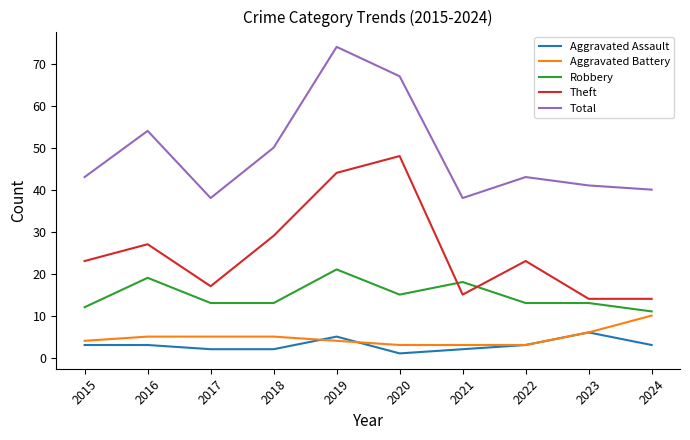

Reading right to left, transcribe all the data shown in this chart.

Aggravated Assault: 3	6	3	2	1	5	2	2	3	3
Aggravated Battery: 10	6	3	3	3	4	5	5	5	4
Robbery: 11	13	13	18	15	21	13	13	19	12
Theft: 14	14	23	15	48	44	29	17	27	23
Total: 40	41	43	38	67	74	50	38	54	43